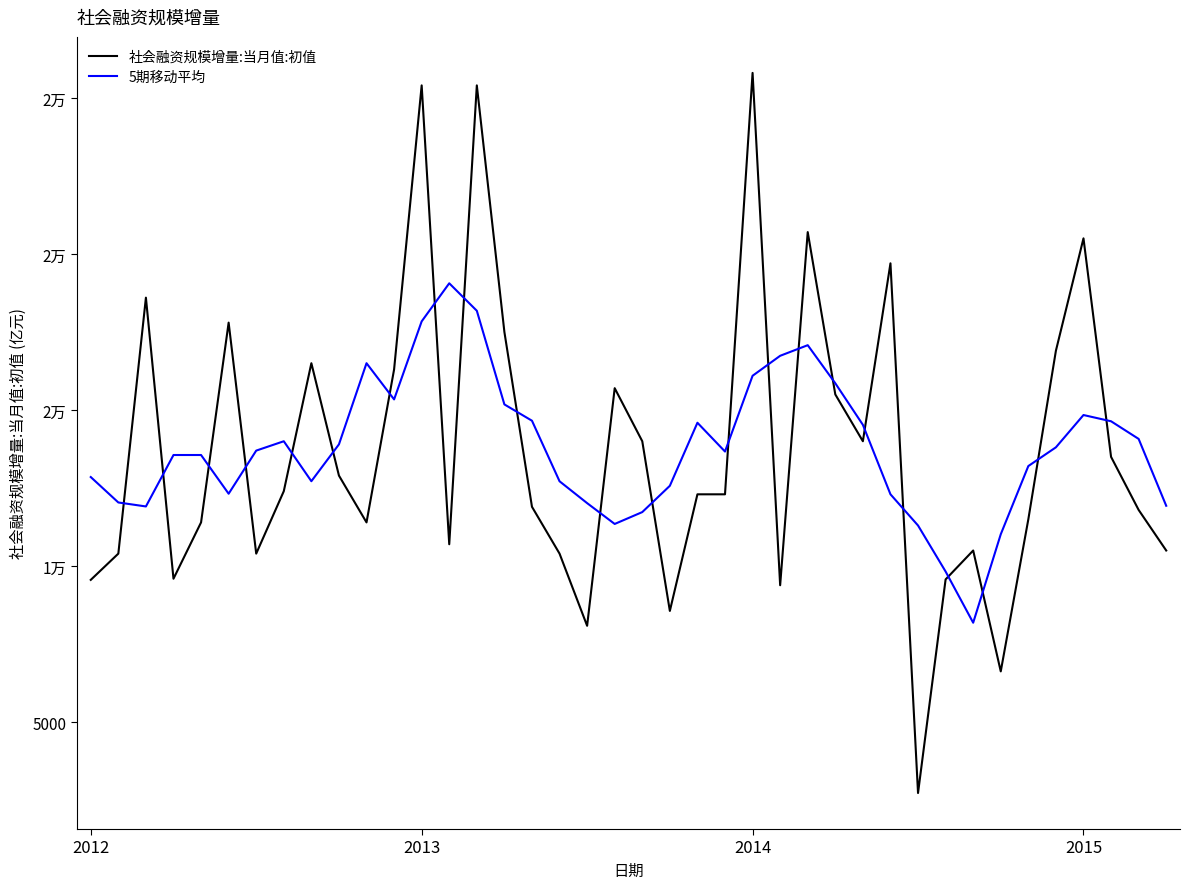

Does the chart have visible grid lines?

No